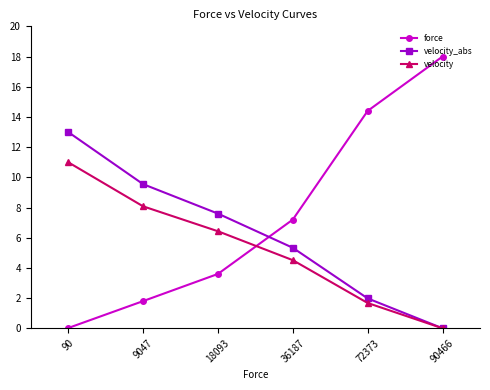

At which label does velocity_abs reach its minimum?

90466